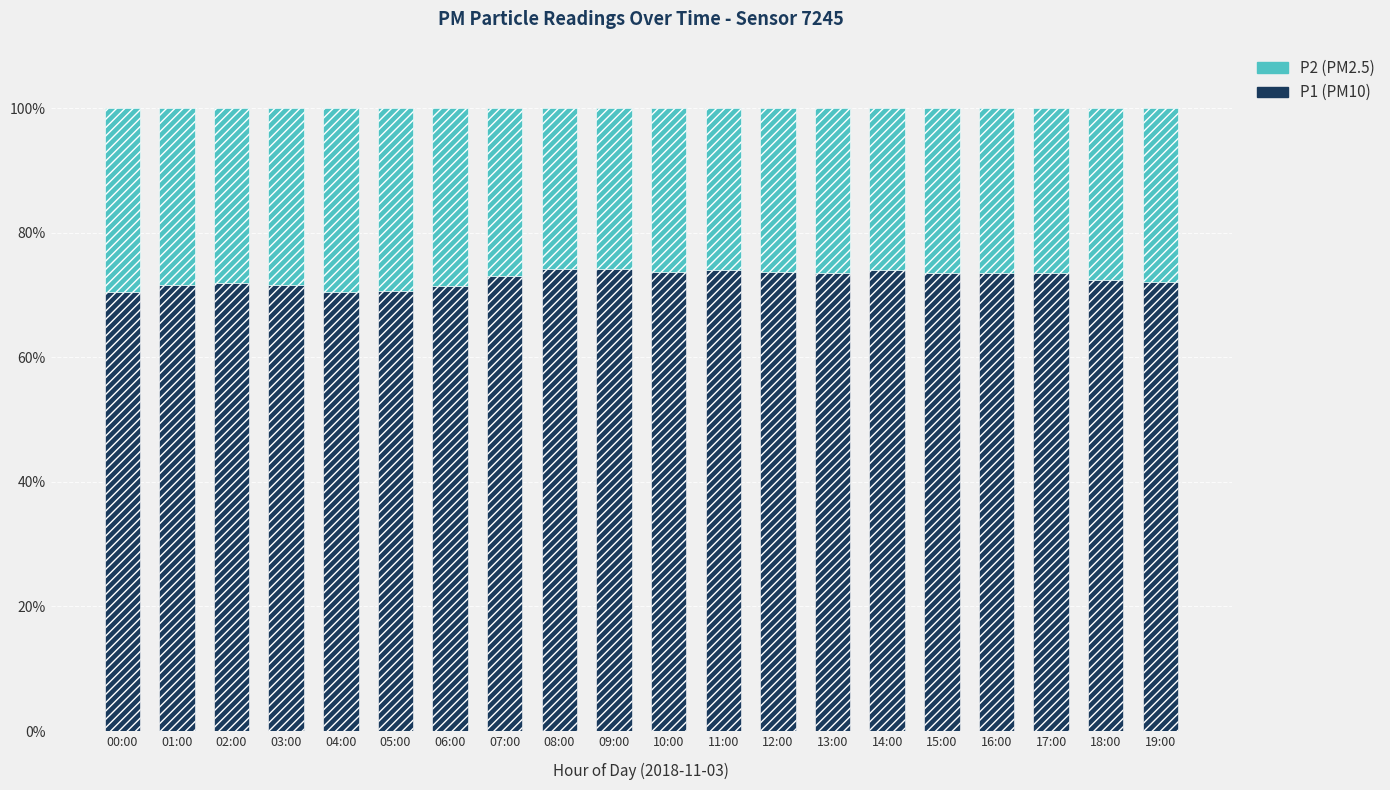

What are all the series names shown in the legend?

P2 (PM2.5), P1 (PM10)